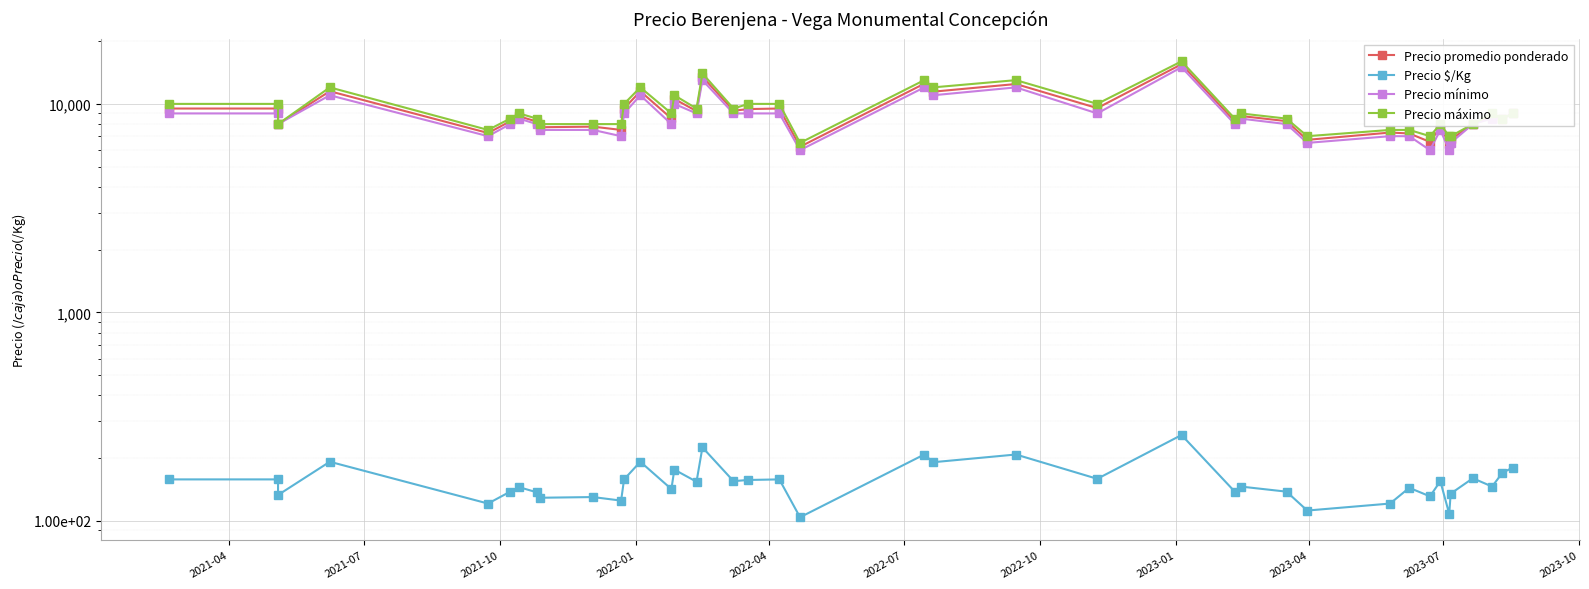

Count the number of categories in the chart.

40